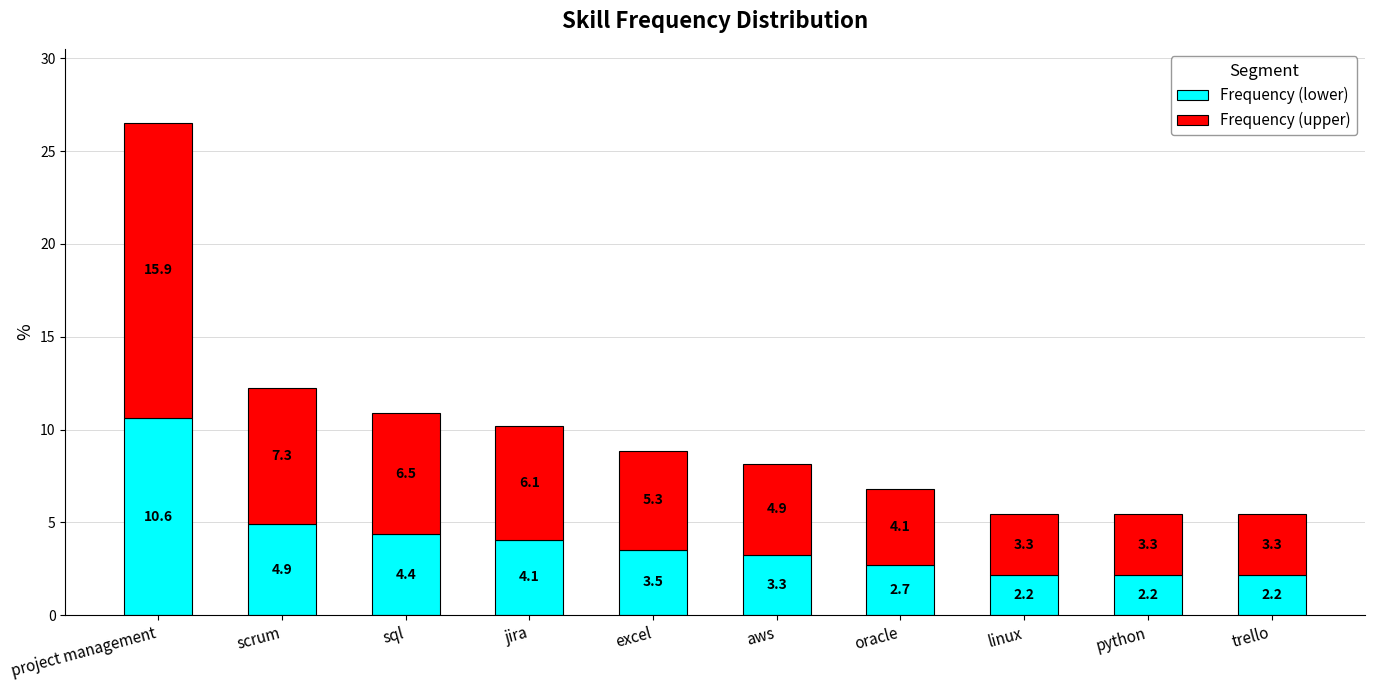

The Frequency (lower) series shows 0.9 at trello. True or false?

False